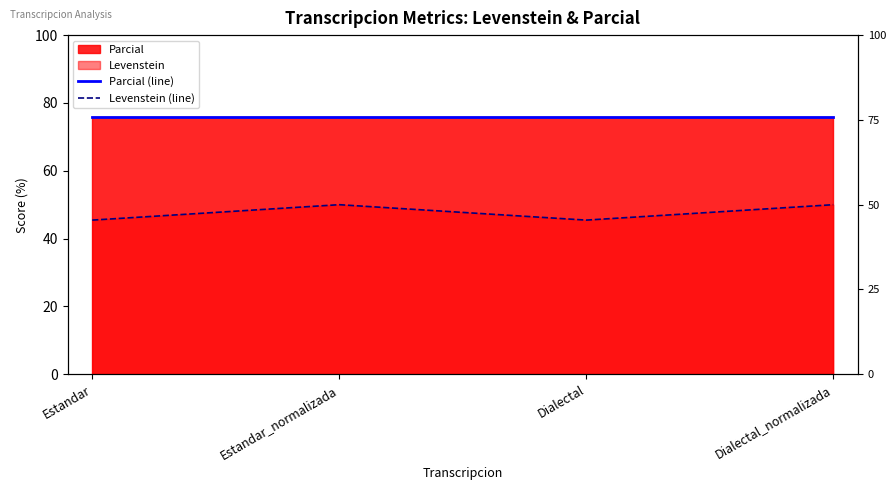

True or false: Levenstein (line) and Parcial (line) cross at least once.

False